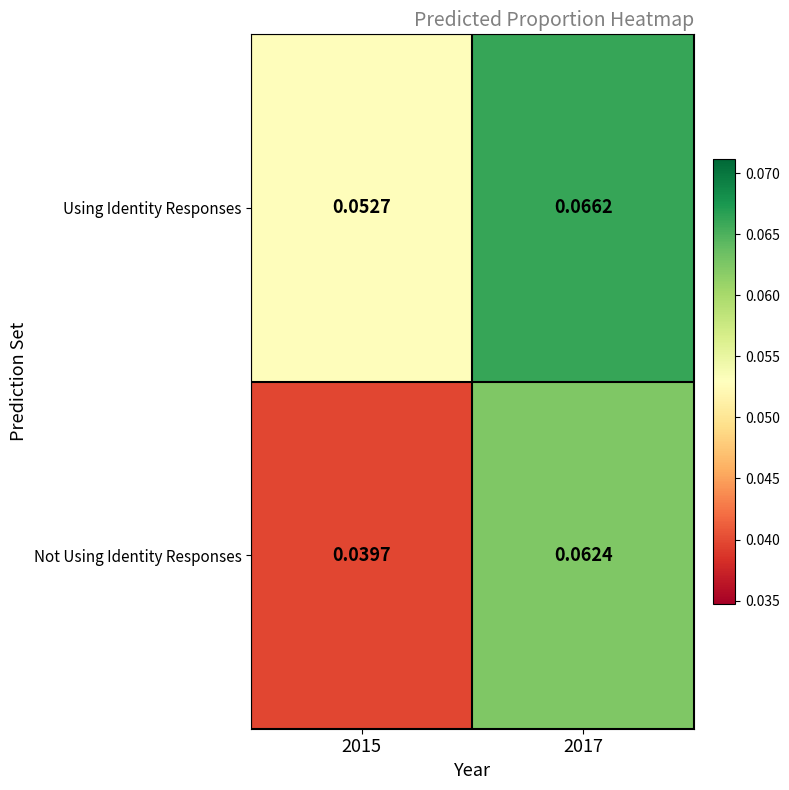

Between 2015 and 2017, which series saw the biggest shift?

Not Using Identity Responses